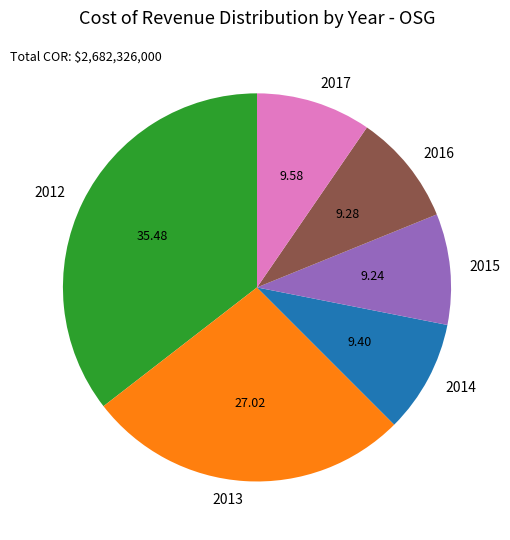

Do 2013 and 2017 together represent more than half of the pie?

No